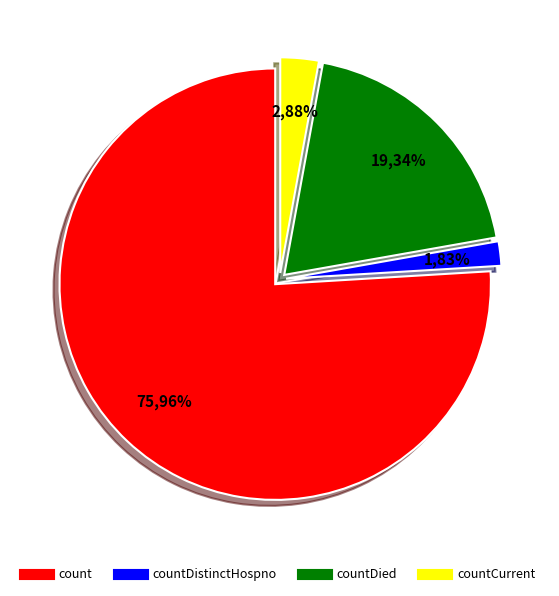

Which has a higher value, countDied or countDistinctHospno?

countDied